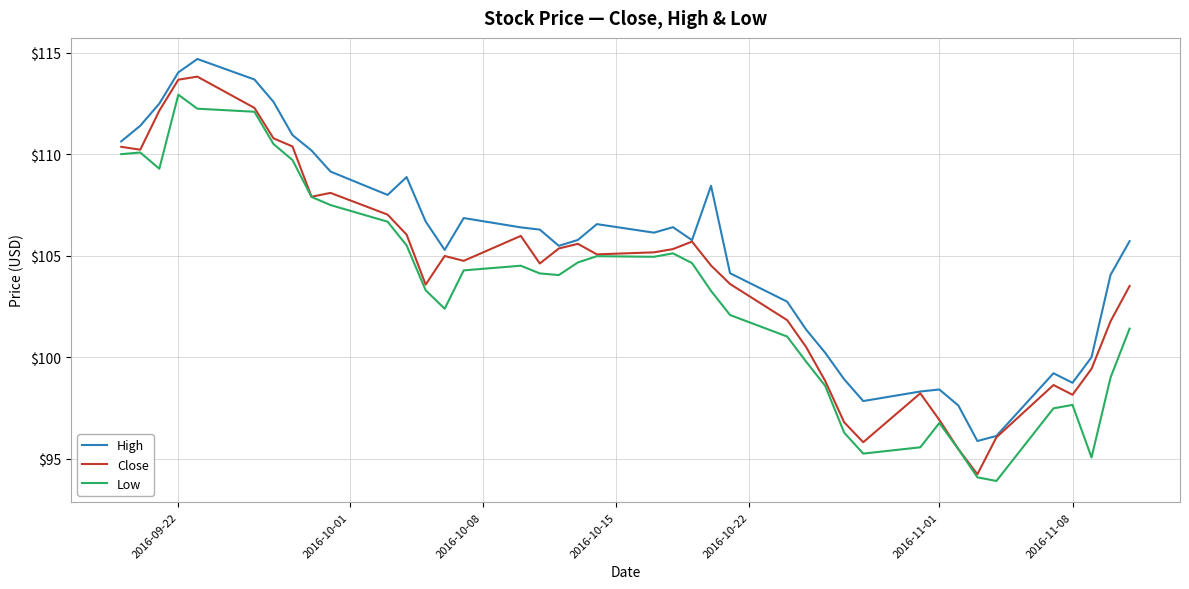

True or false: Low and High intersect in this chart.

False